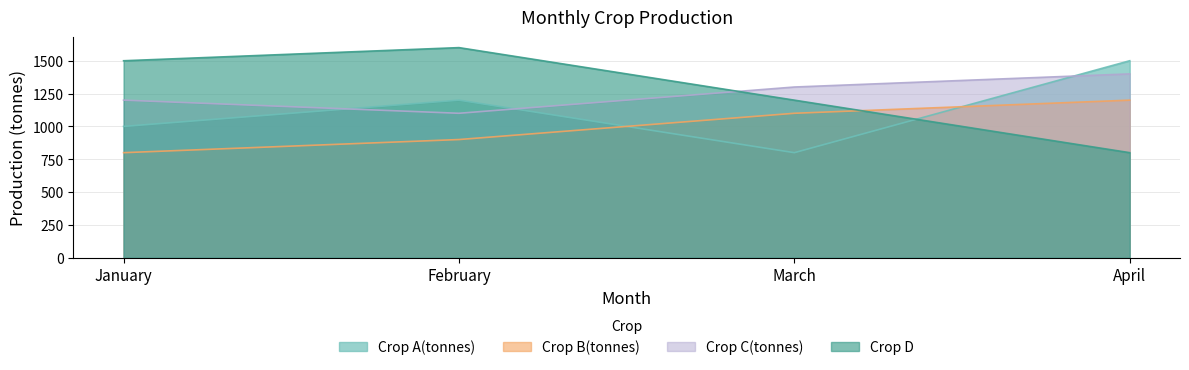

Which series has the largest total across all categories?

Crop D